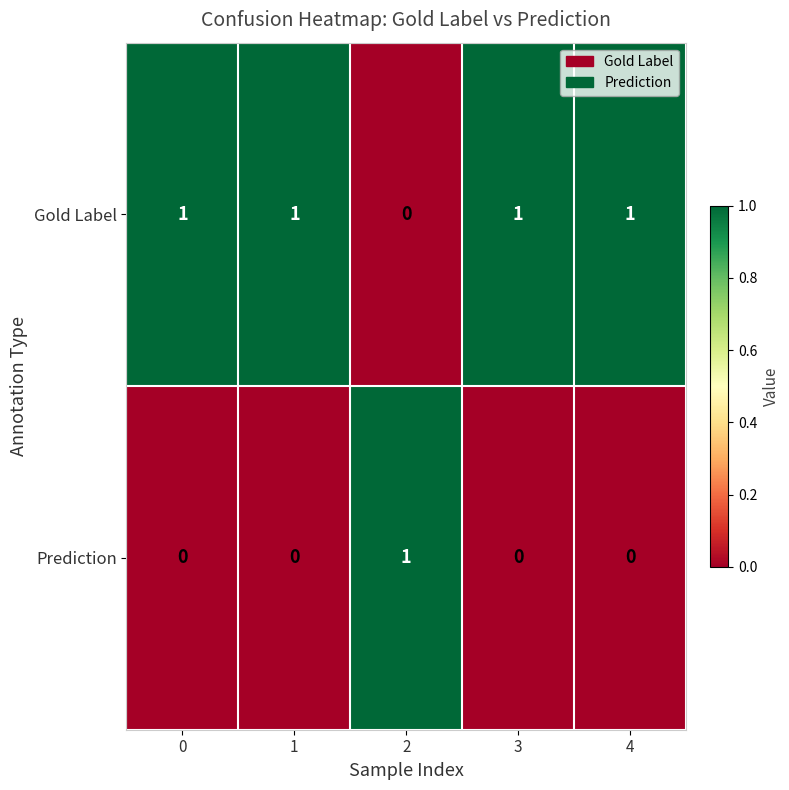

Rank the series at 0 from lowest to highest value.

Prediction, Gold Label